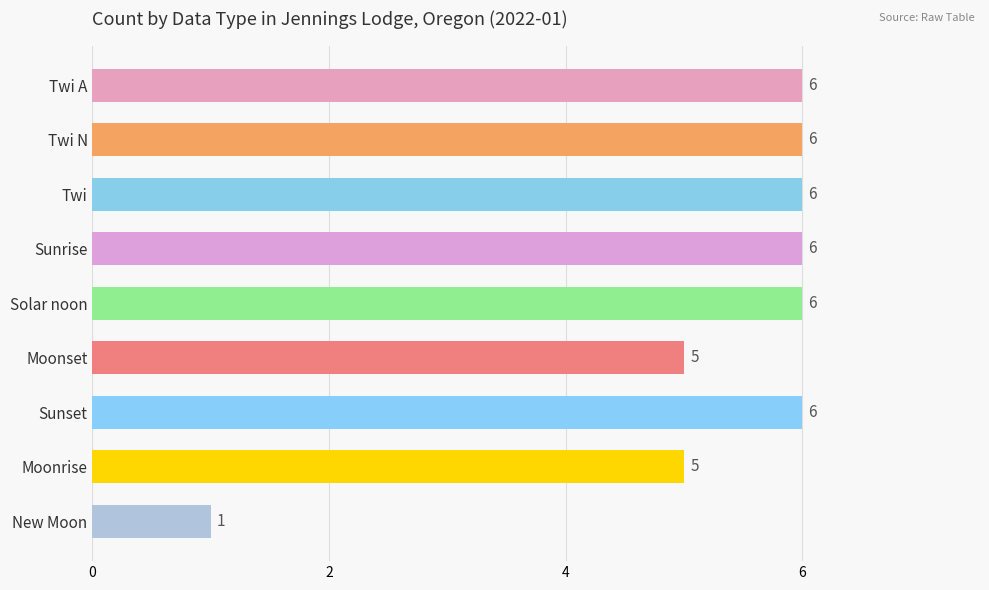

Are the bars grouped side by side (vs. stacked)?

No